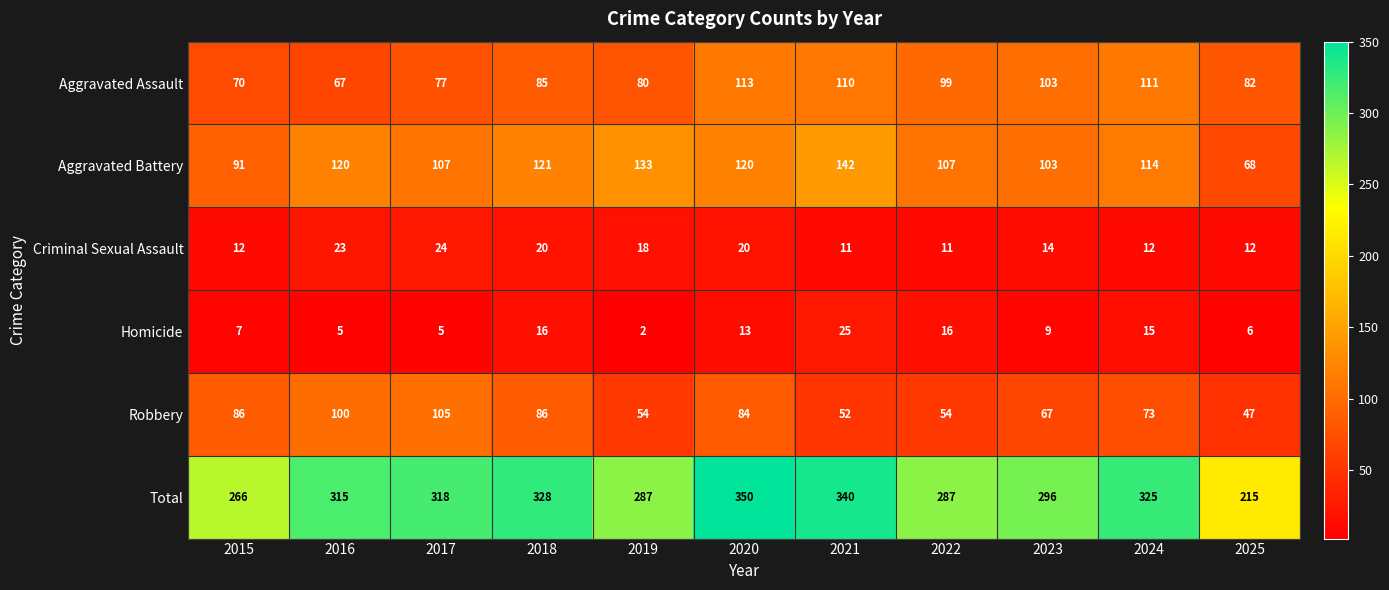

What is the difference between the highest and lowest values at 2016?

310